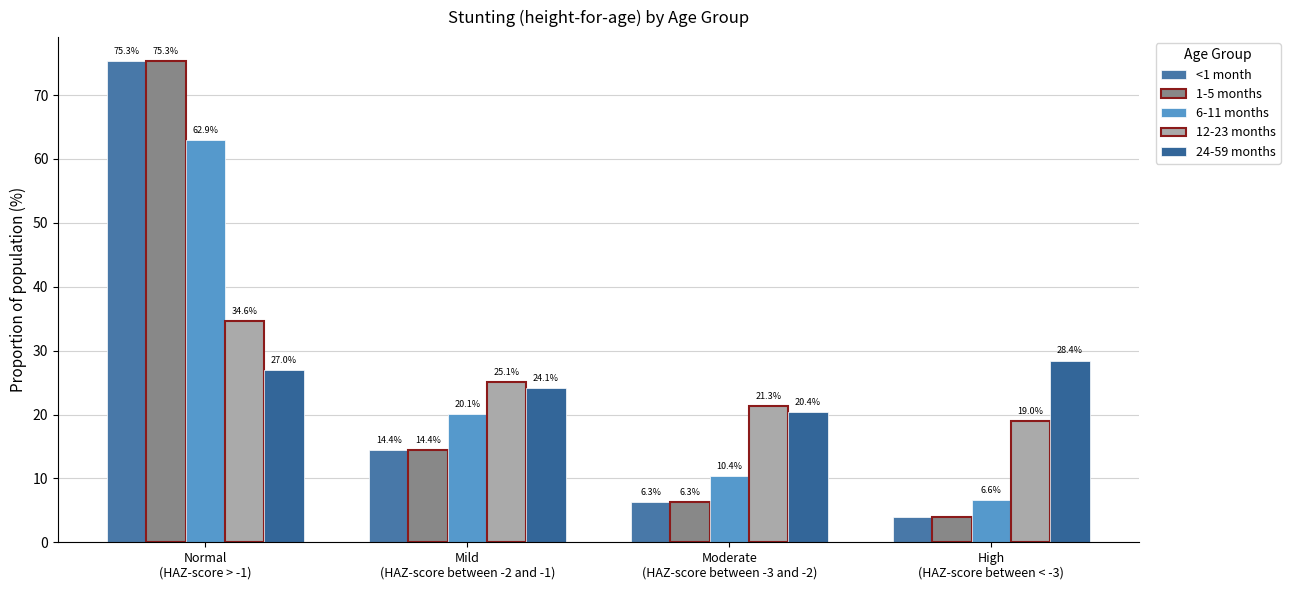

What is the label of the 4th bar from the right?

Normal
(HAZ-score > -1)